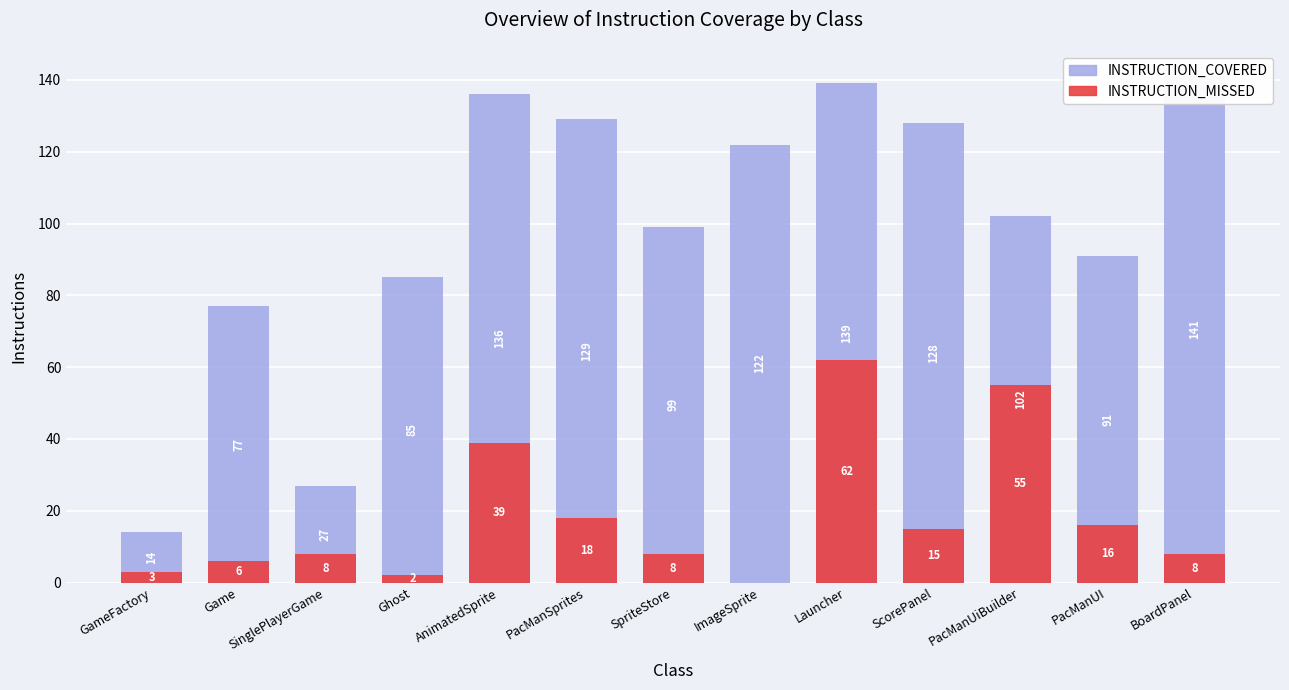

What is the value of the INSTRUCTION_COVERED bar at the 12th from the left?

91